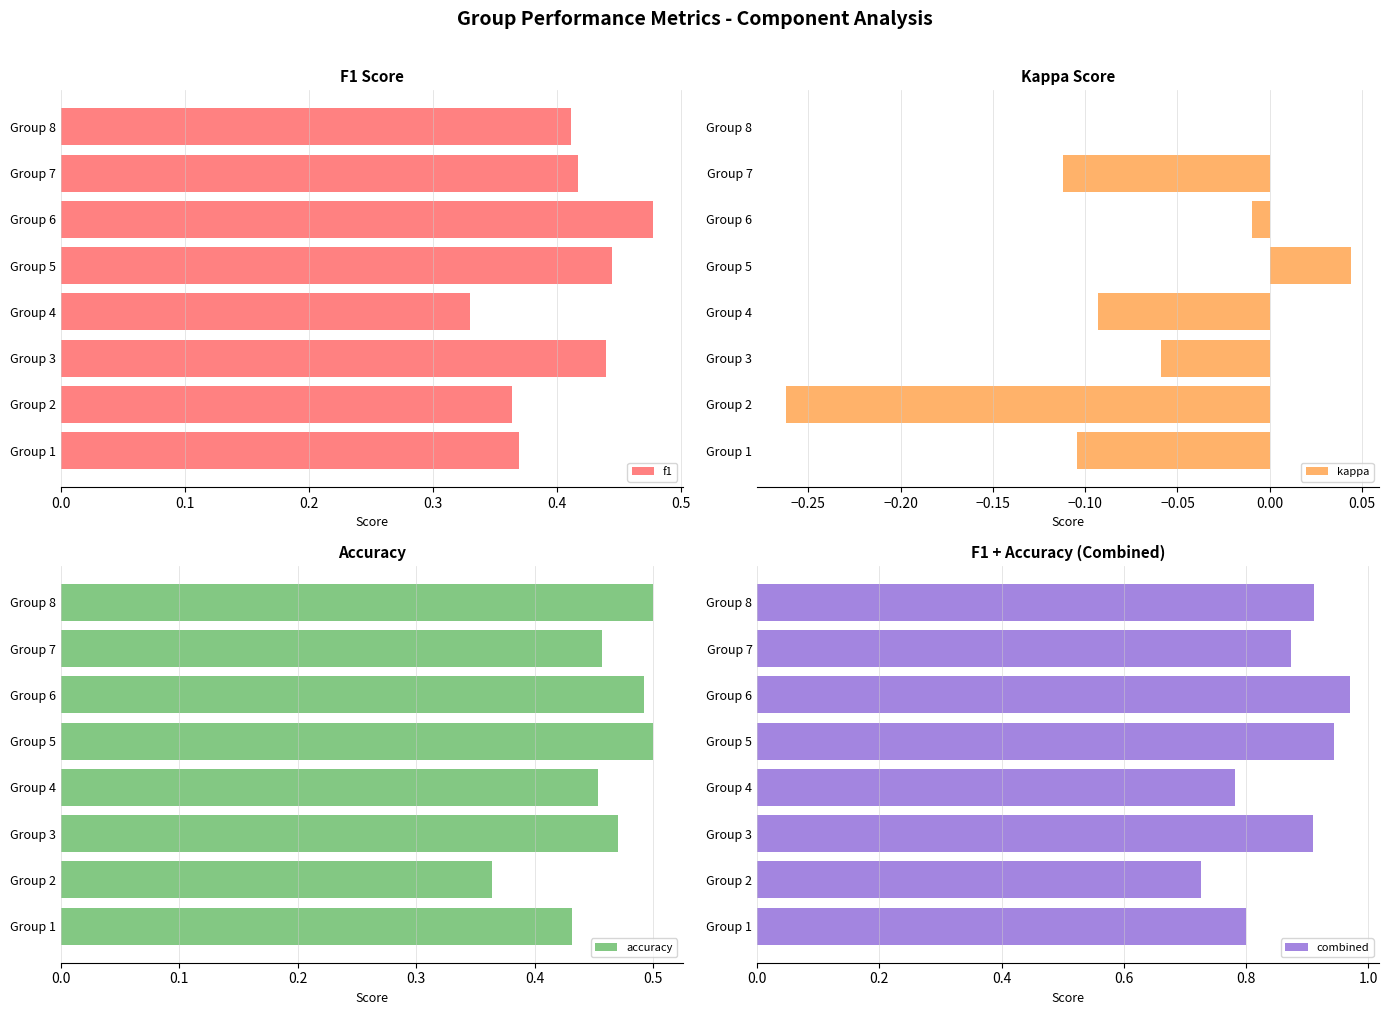

Which category has the highest value in the kappa series?

Group 5